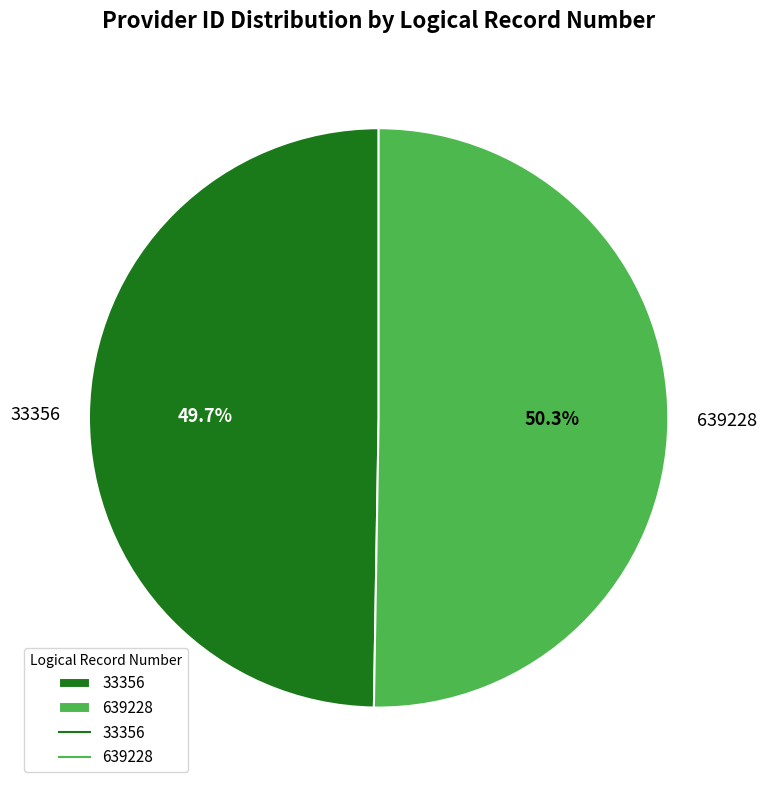

Rank the categories by value from lowest to highest.

33356, 639228